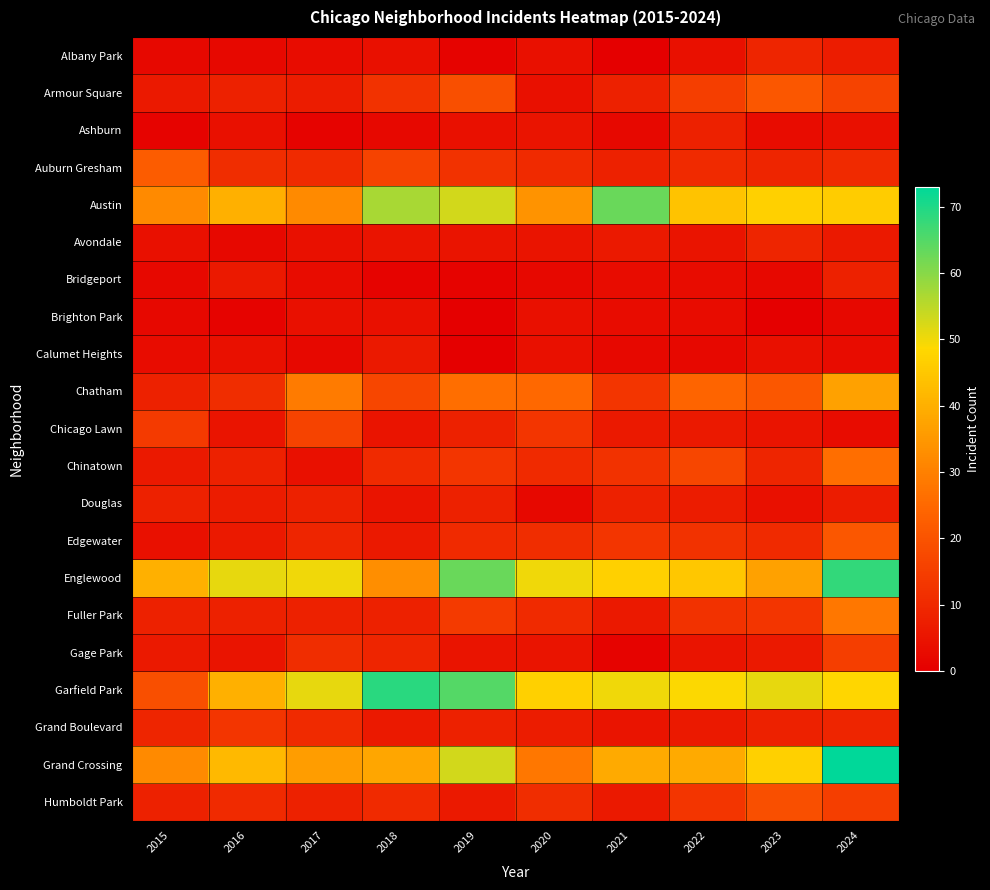

Between 2020 and 2024, which is larger?

2024